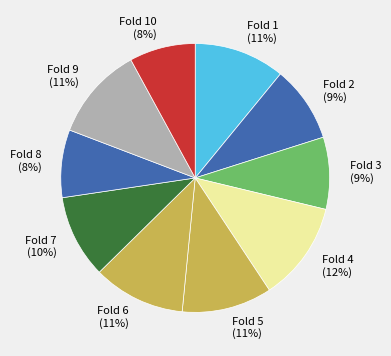

To the nearest percent, what portion does Fold 2 (9%) represent?

9%